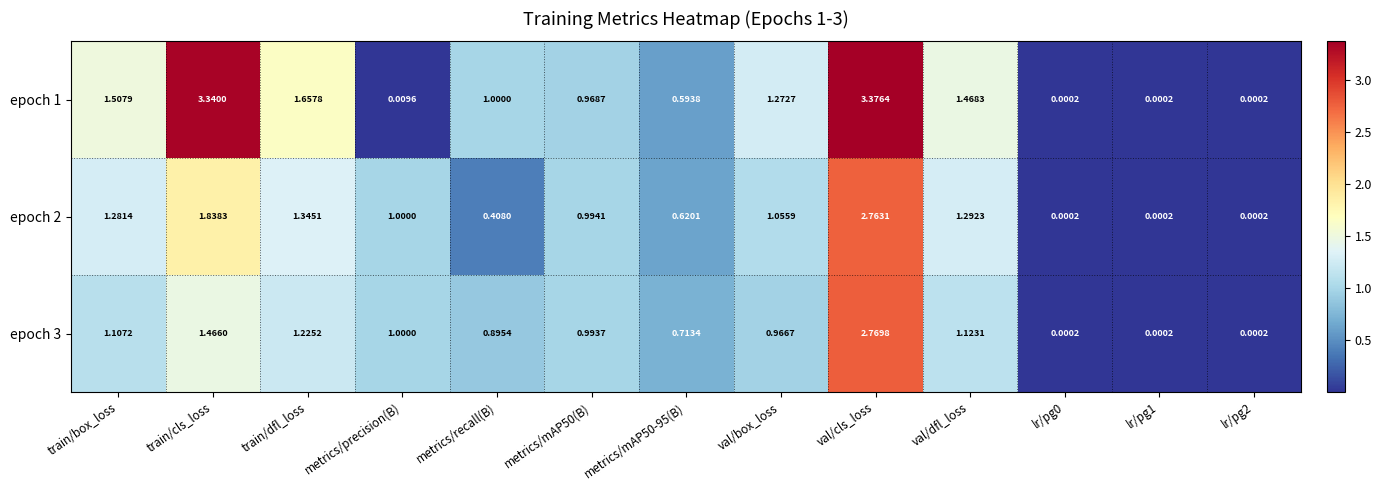

At which category is the sum across all series the highest?

val/cls_loss